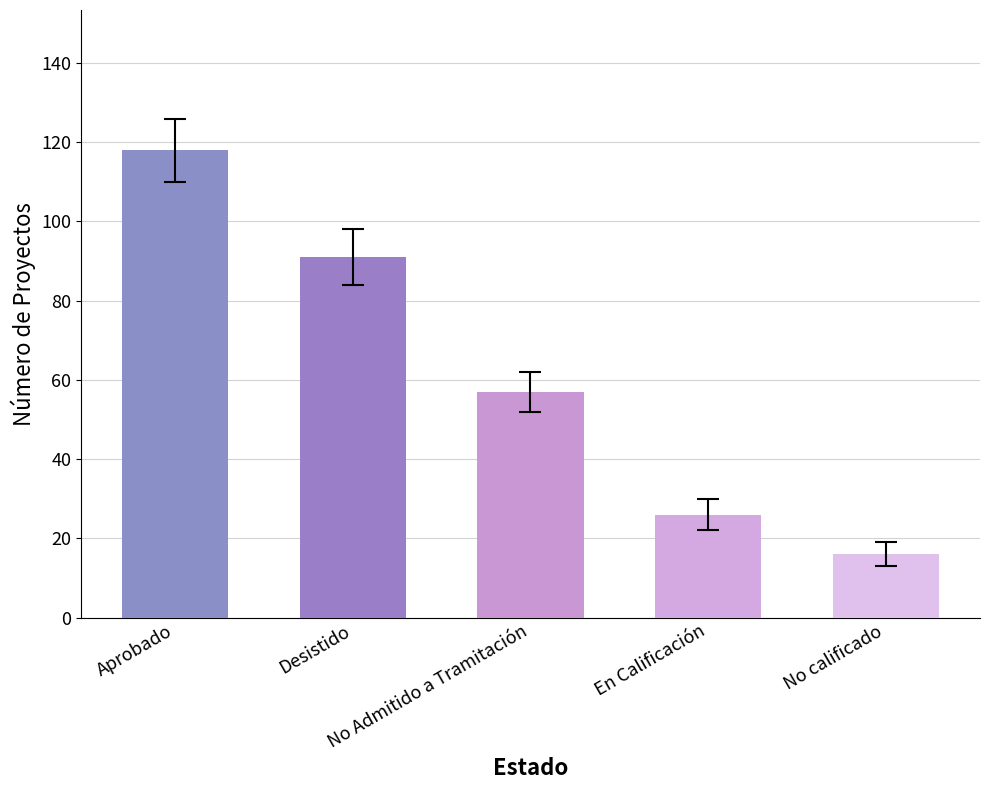

The value of errors at No Admitido a Tramitación is 2. True or false?

False